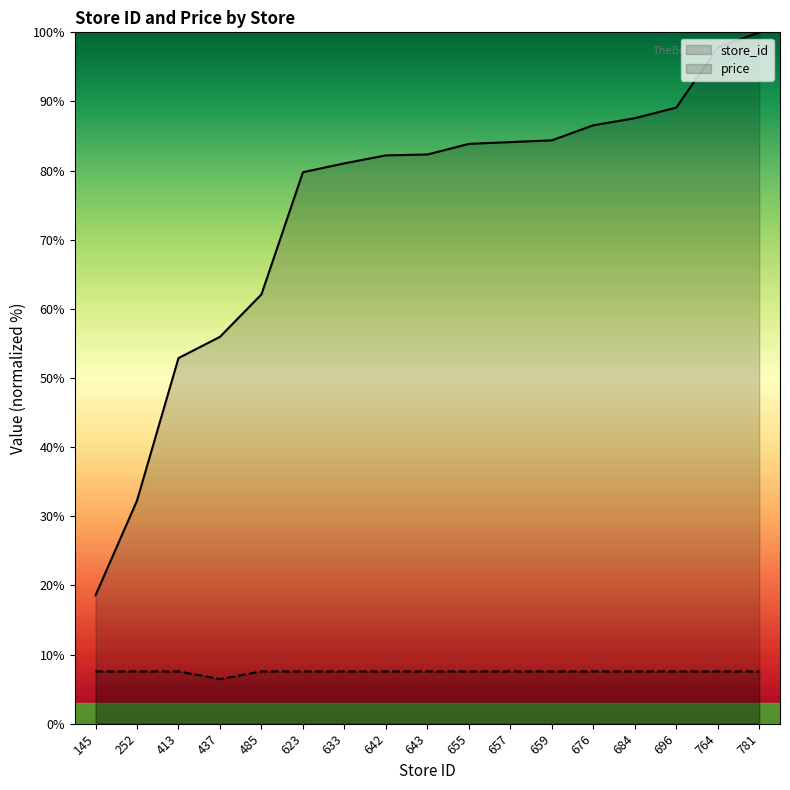

What is the difference between the maximum and minimum values in the price series?

1.1